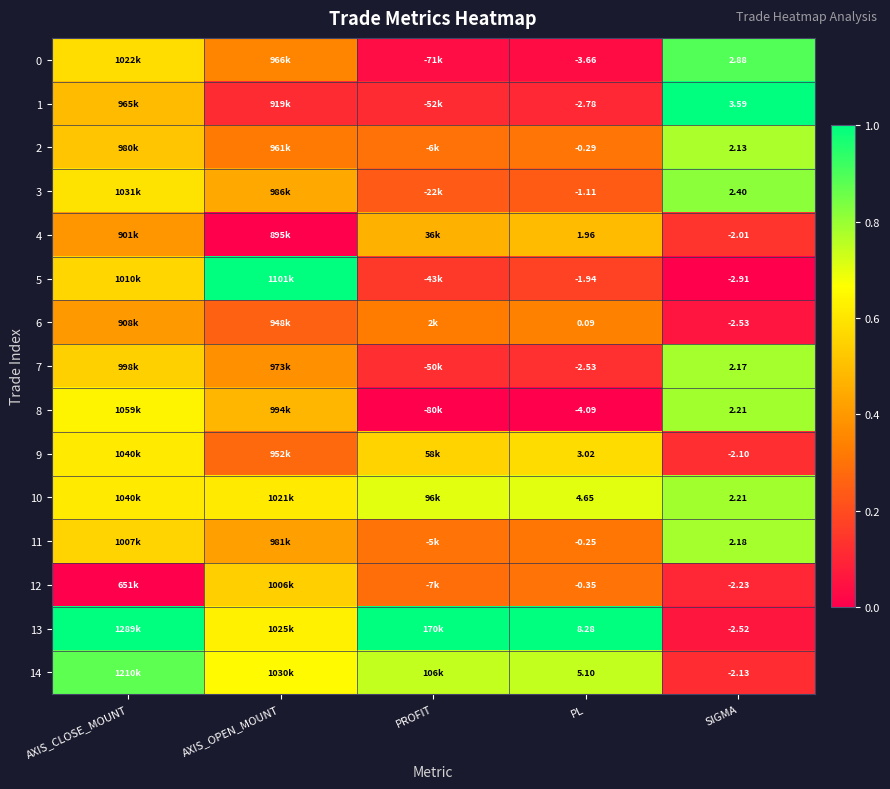

Is the value of 10 at PL greater than the value of 9 at PROFIT?

Yes